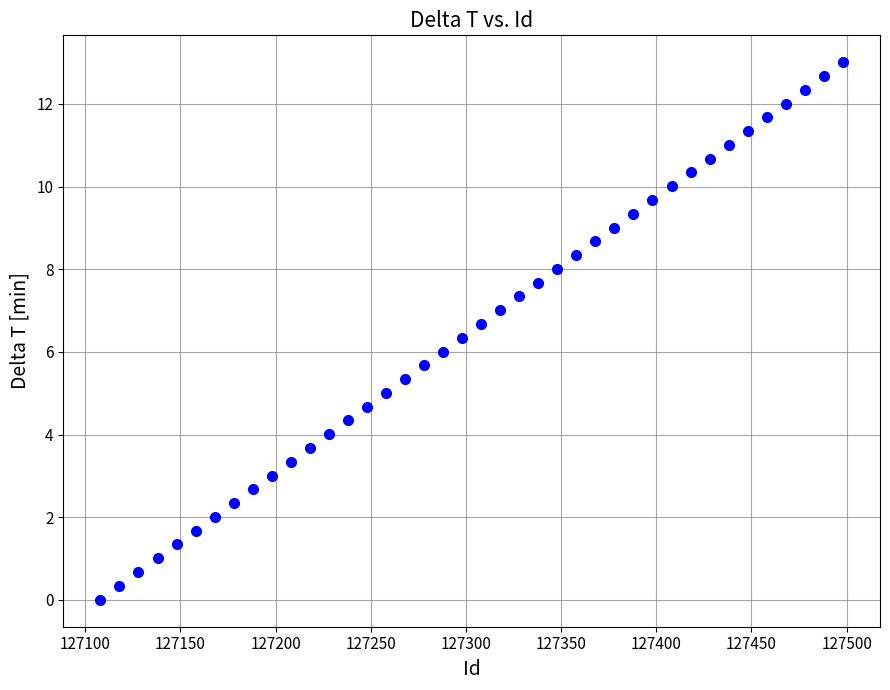

What is the range of X values (max minus min)?

390.0